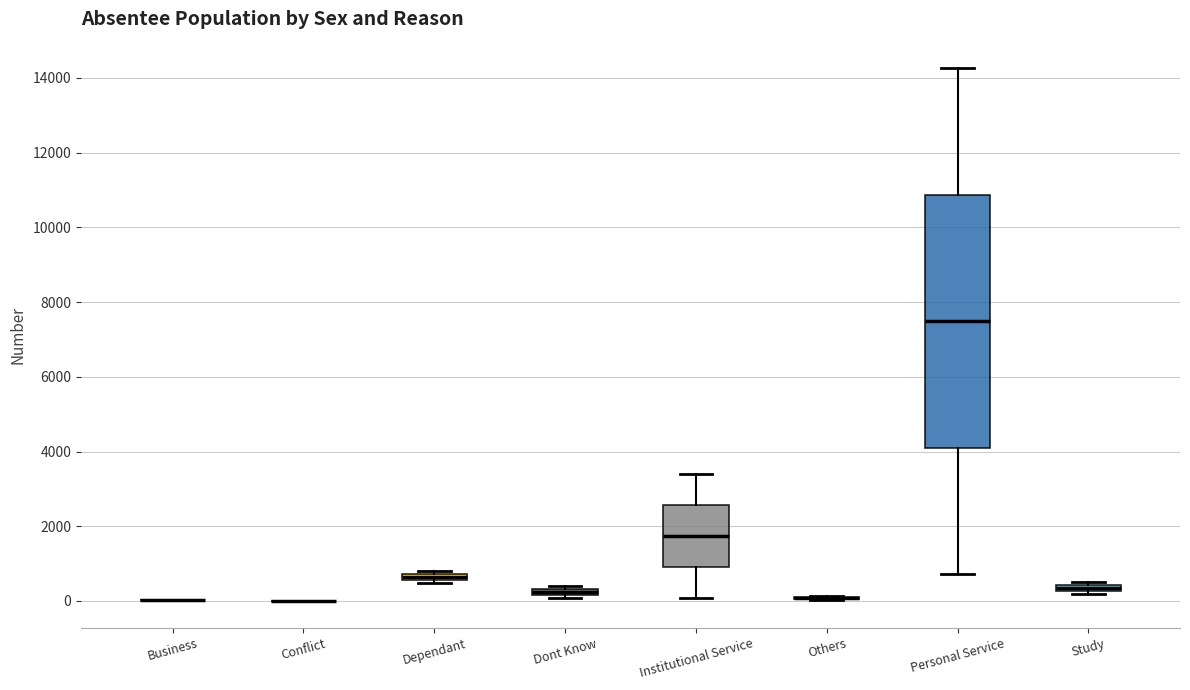

Where is the upper edge of the box for Study on the y-axis? The values are not printed on the chart, so give them approximately, as read against the axis.

400